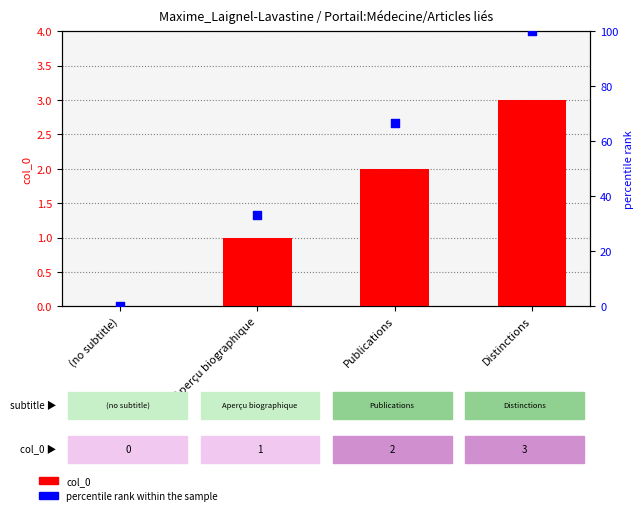

Which series reaches the maximum Y coordinate?

percentile rank within the sample